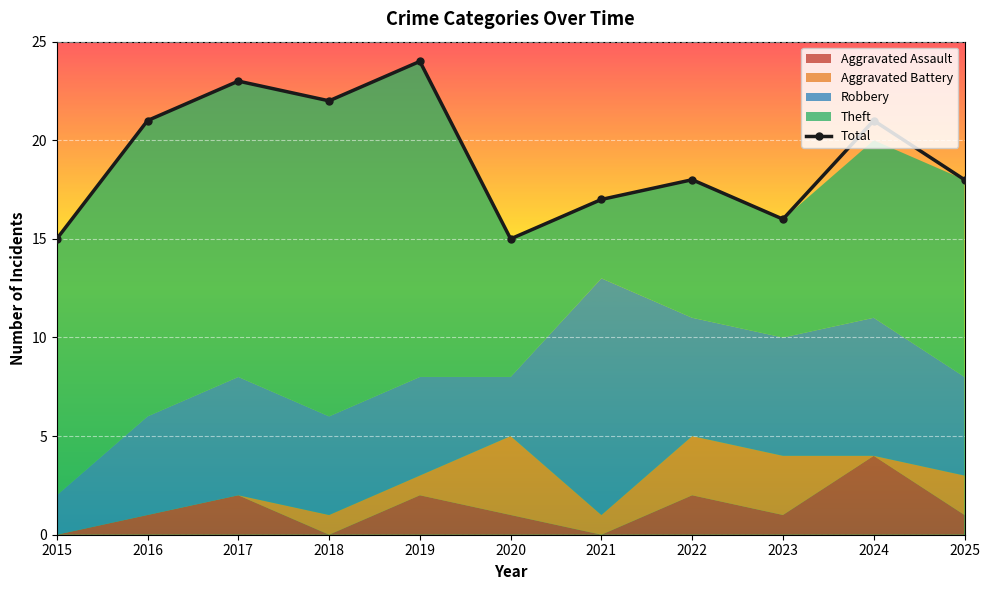

Count the values in the range 16 to 22.

7